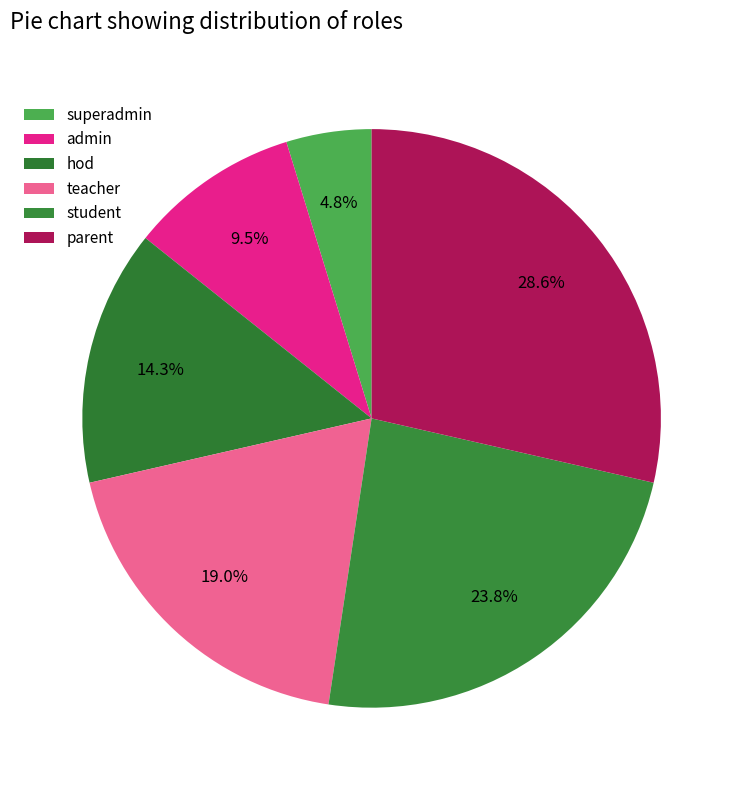

Approximately how many times larger is the value at parent compared to superadmin?

6.0